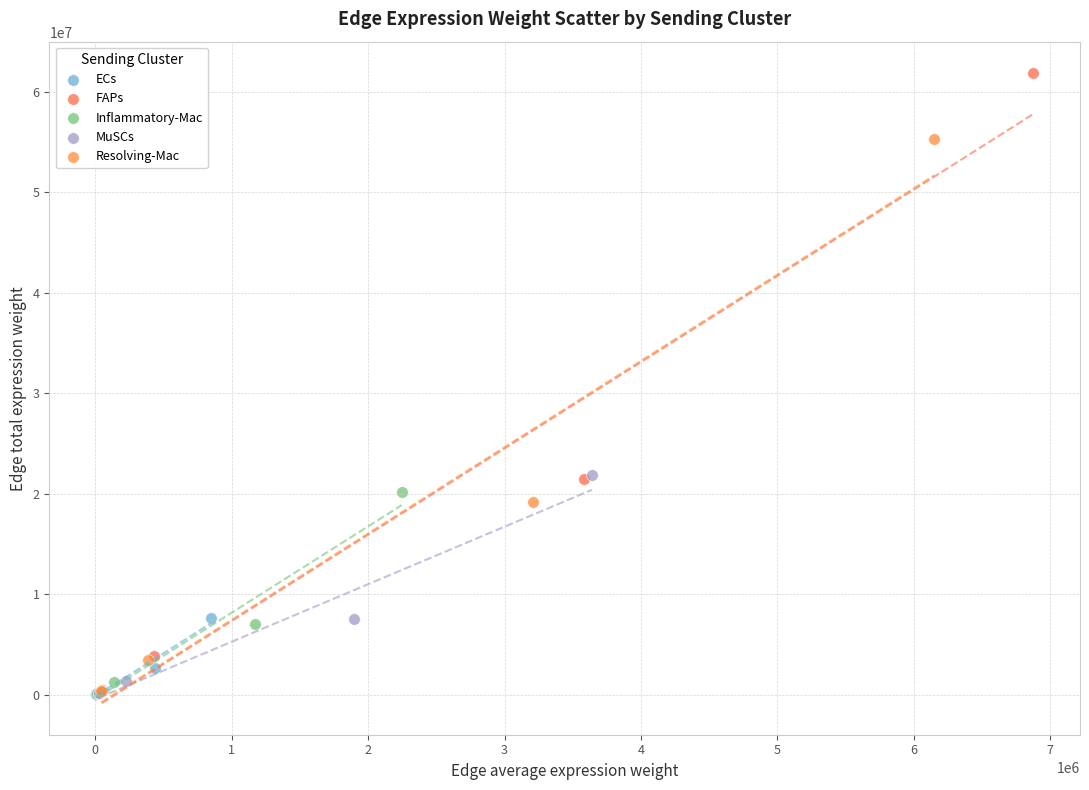

Which series has the largest Y range (max minus min)?

FAPs